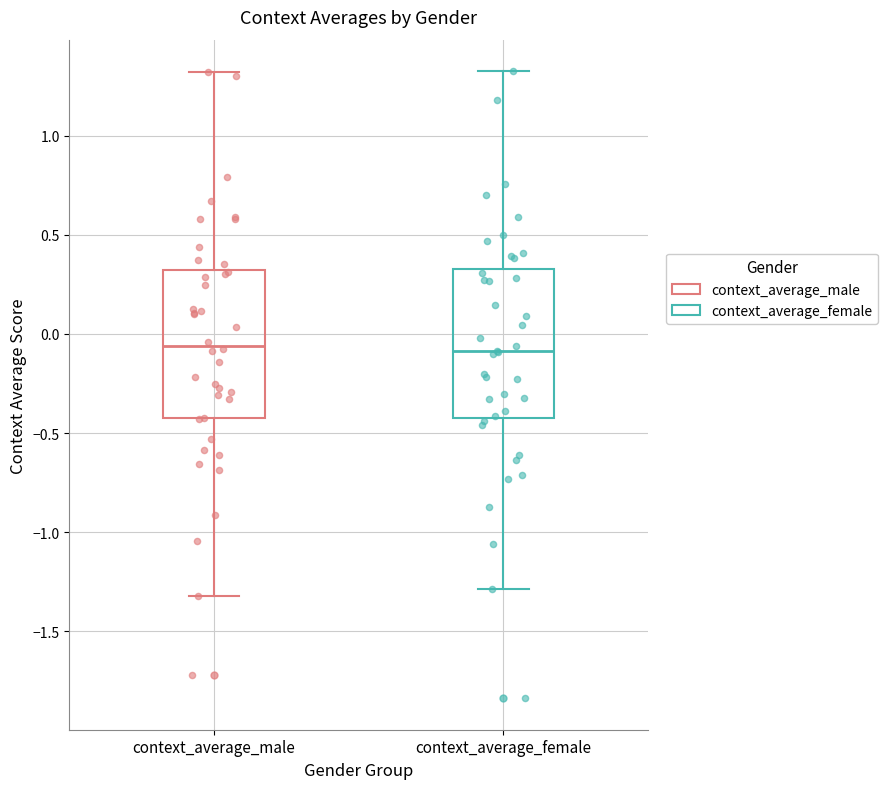

Reading left to right, read every box against the y-axis: the position of its median line, the range the box covers, and the ends of its whiskers. The values are not printed on the chart, so give them approximately, as read against the axis.

context_average_male: median -0.05, box -0.40 to 0.30, whiskers -1.30 to 1.30
context_average_female: median -0.10, box -0.40 to 0.35, whiskers -1.30 to 1.35